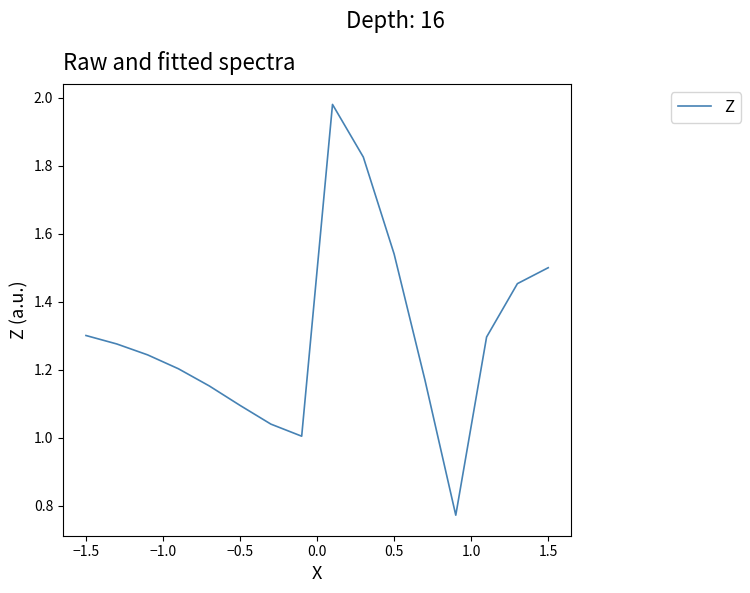

How many points are higher than both their immediate neighbors (excluding endpoints)?

1